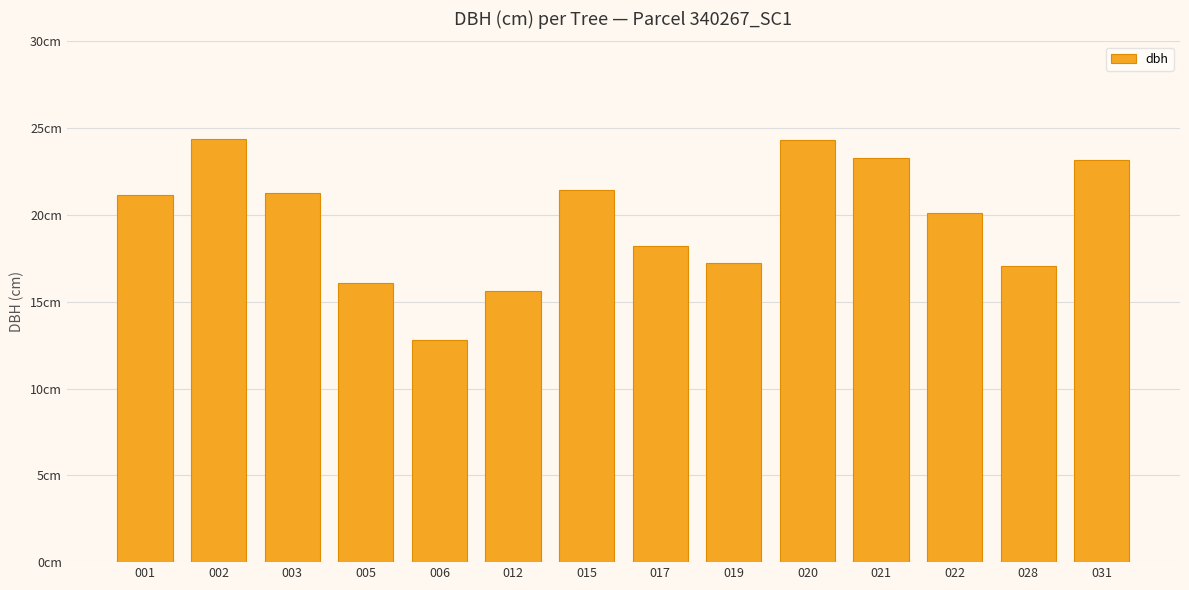

What value does the data have at 031?

23.2